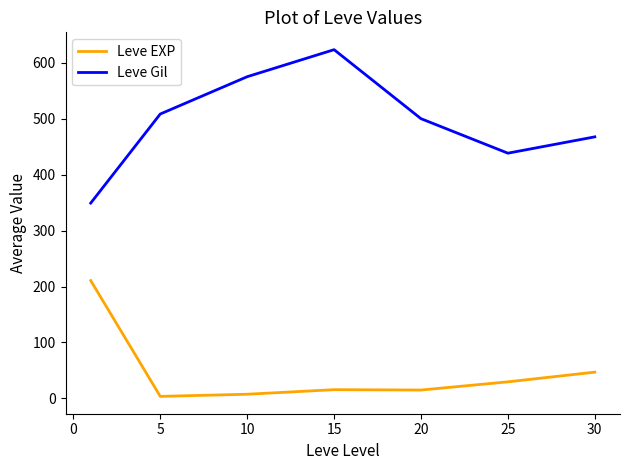

How many values in the Leve EXP series are below 15?

2